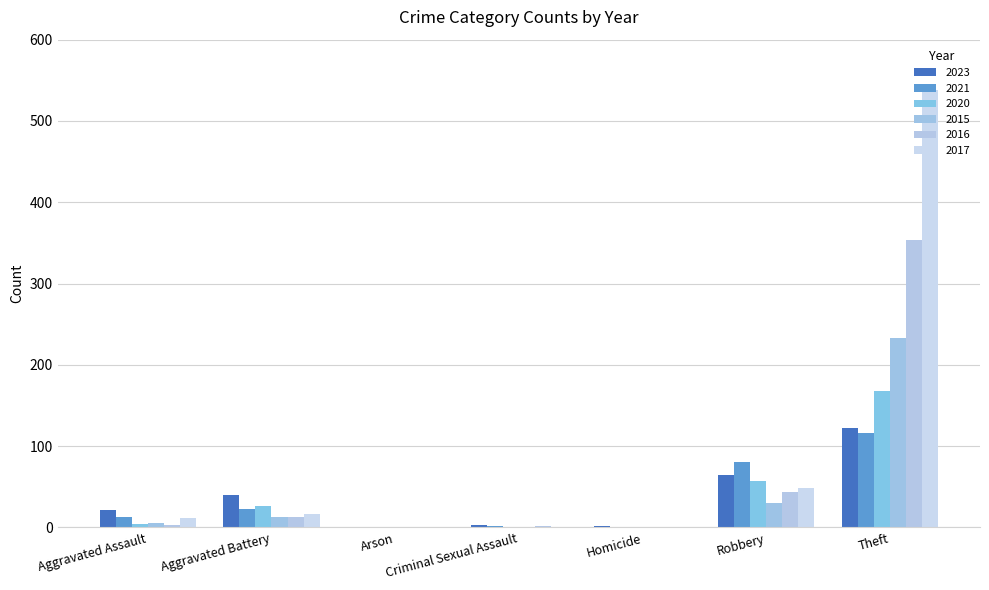

What is the total value across all series at Homicide?

4